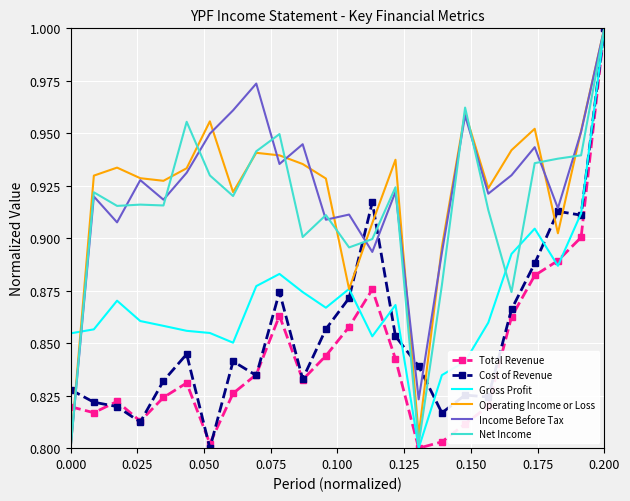

True or false: Income Before Tax has a value of 0.4 at 0.000.

False